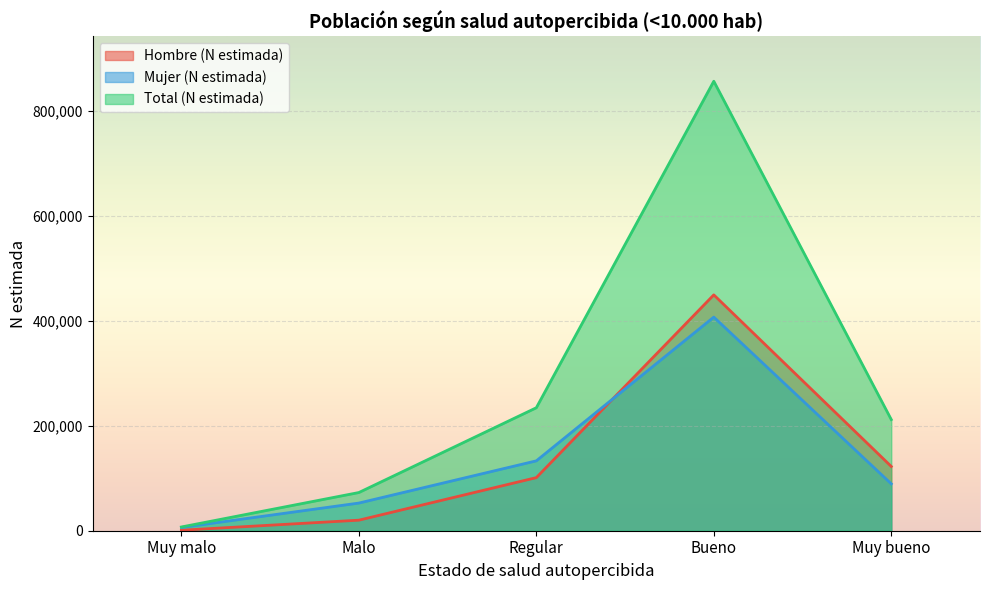

What is the minimum value for Mujer (N estimada)?

6185